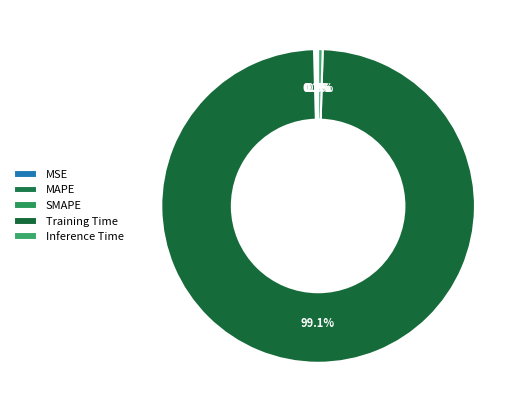

Which slice is the largest?

Training Time